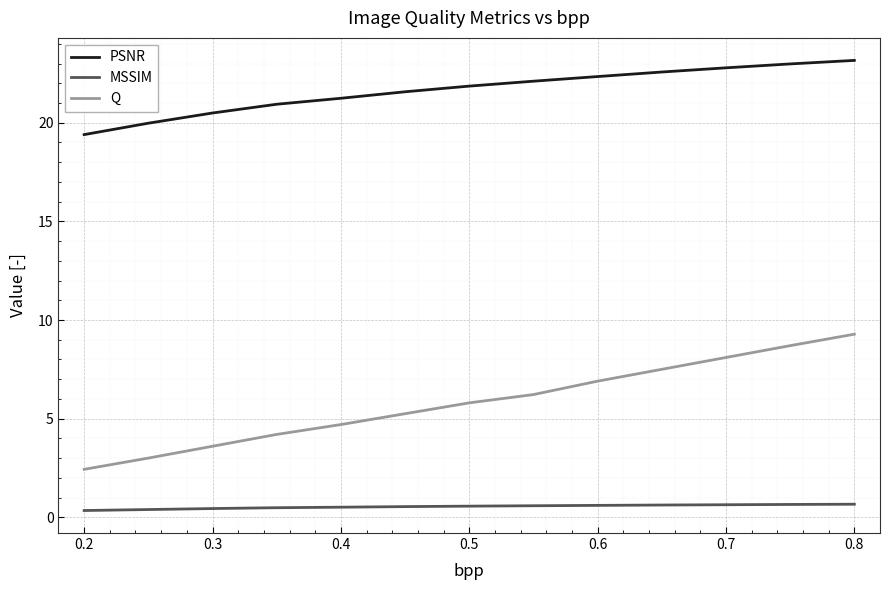

Count the number of categories in the chart.

13